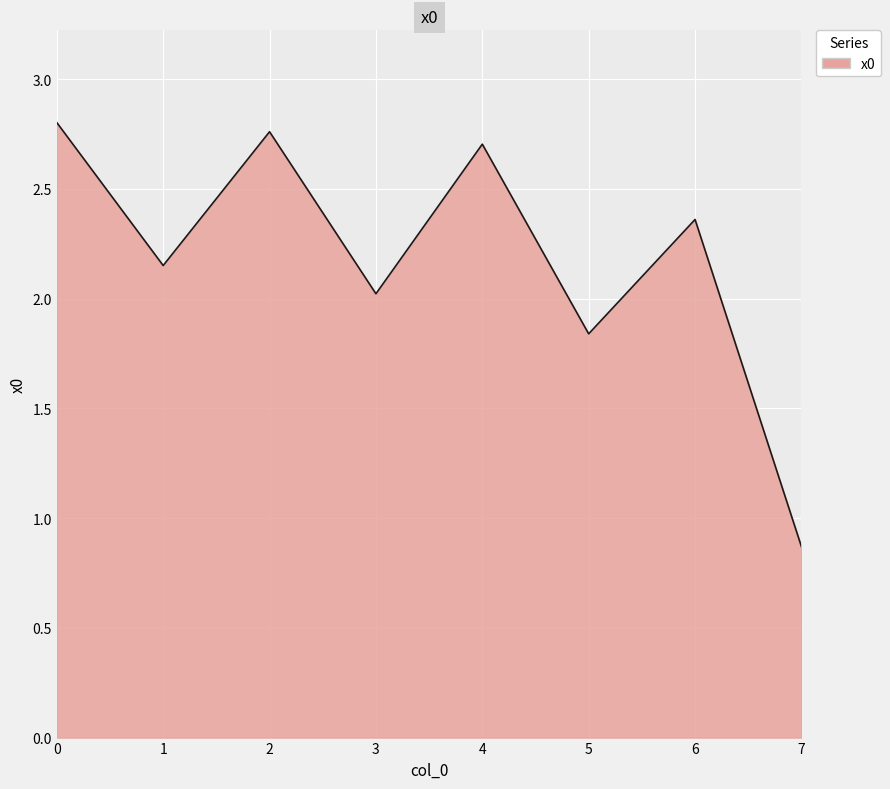

What is the difference between the maximum and minimum values?

1.9